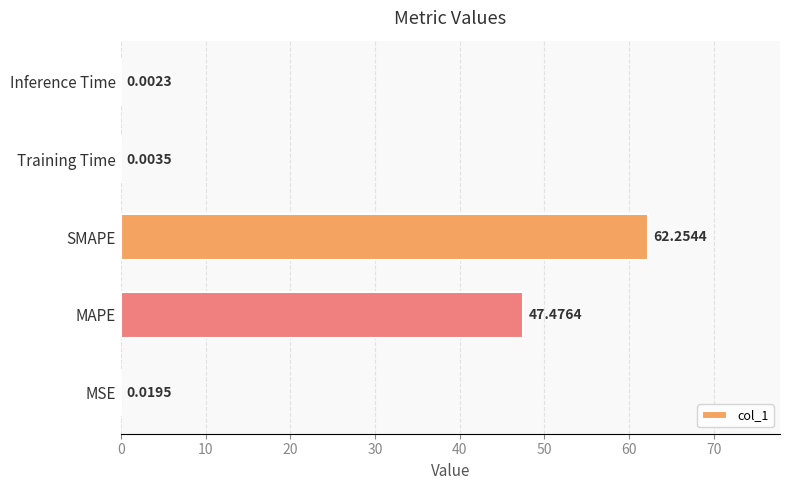

At which label is the value closest to 31?

MAPE